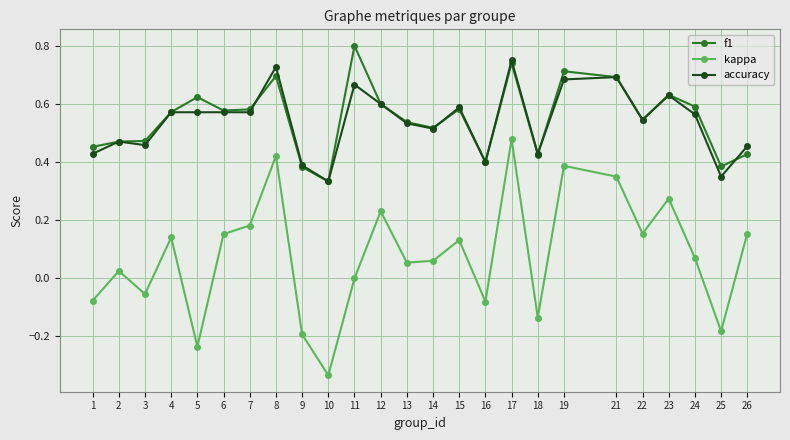

How many categories are shown in the chart?

25